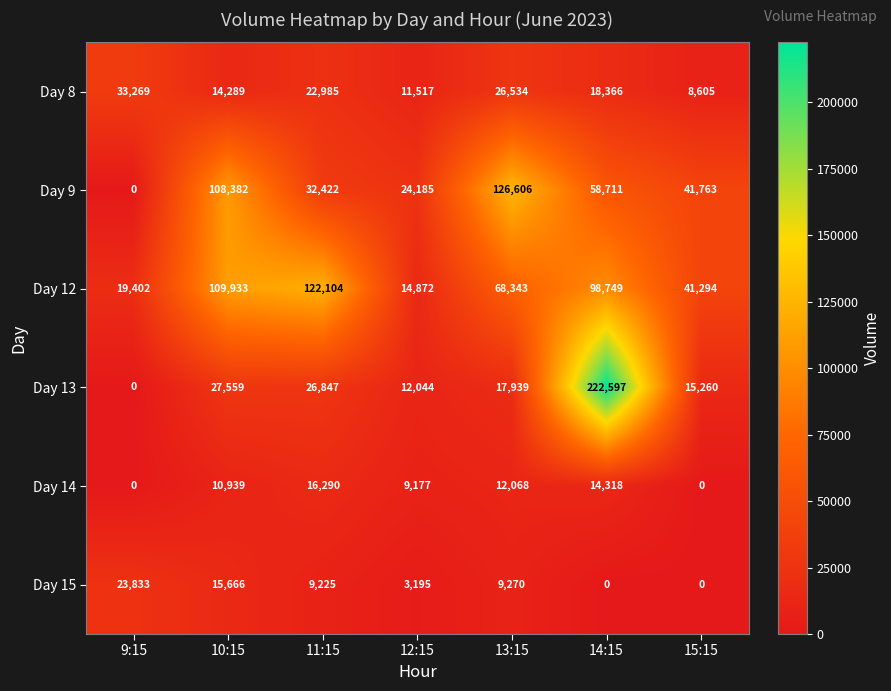

What is the sum of all Day 15 values?

61189